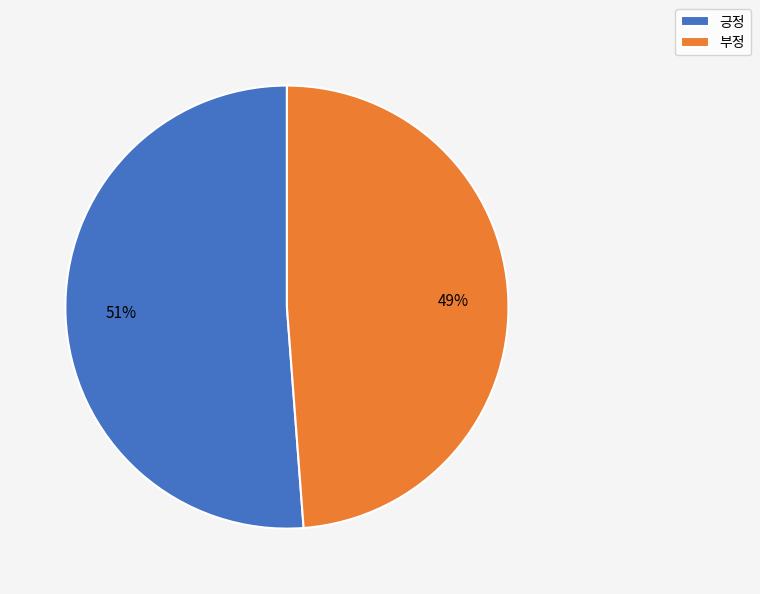

Count the number of slices in the pie.

2